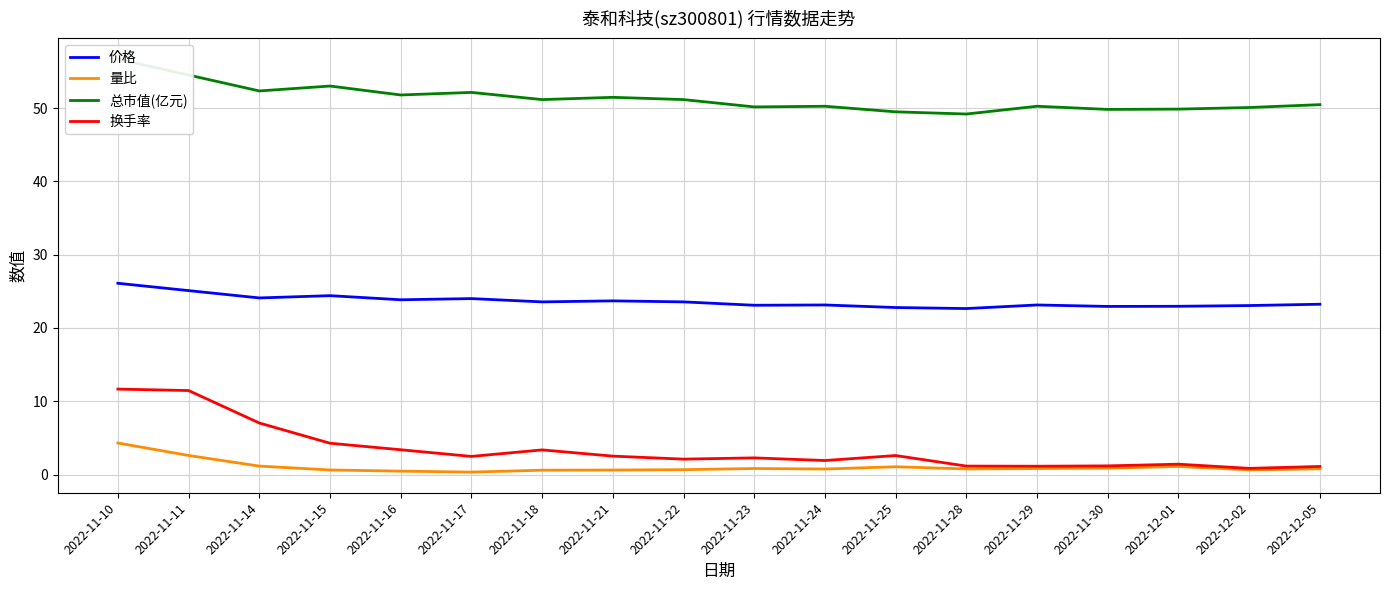

What is the label of the 15th point from the left?

2022-11-30